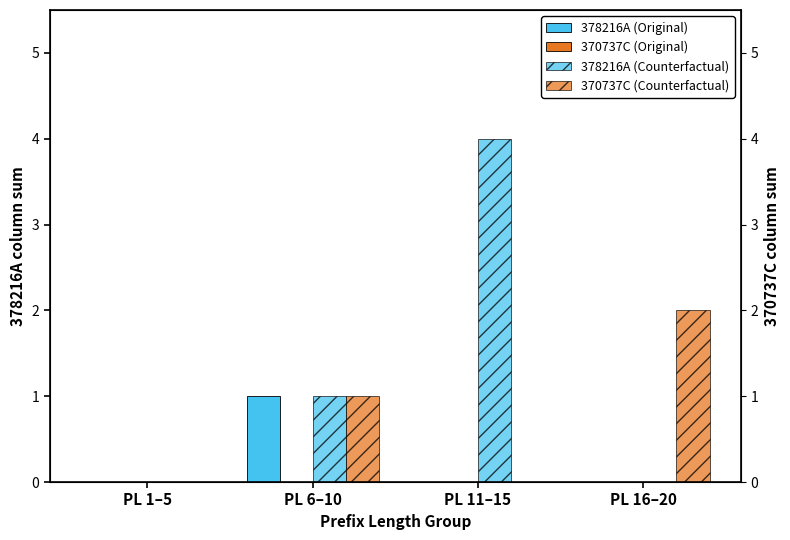

Which series has the largest total across all categories?

378216A (Counterfactual)